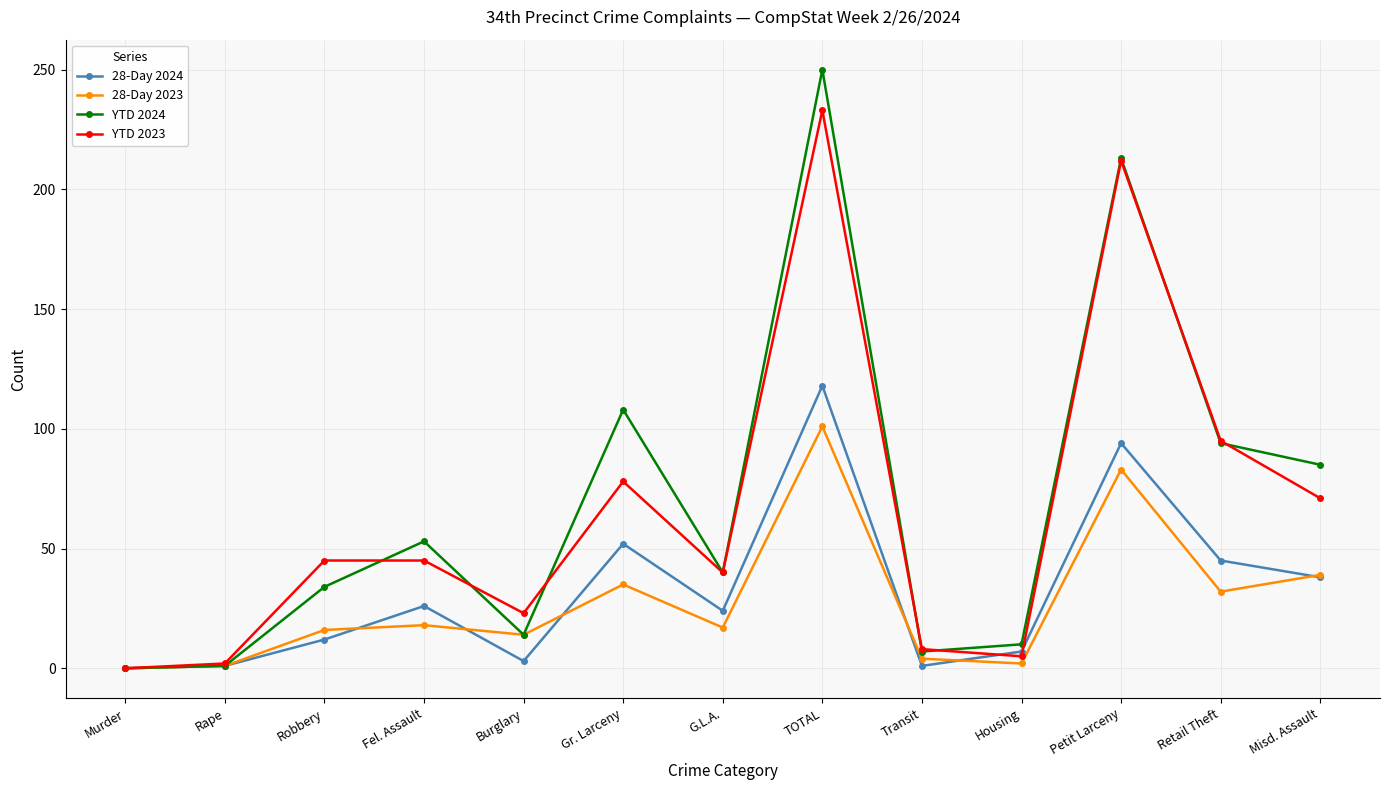

True or false: YTD 2023 has a value of 116 at Murder.

False